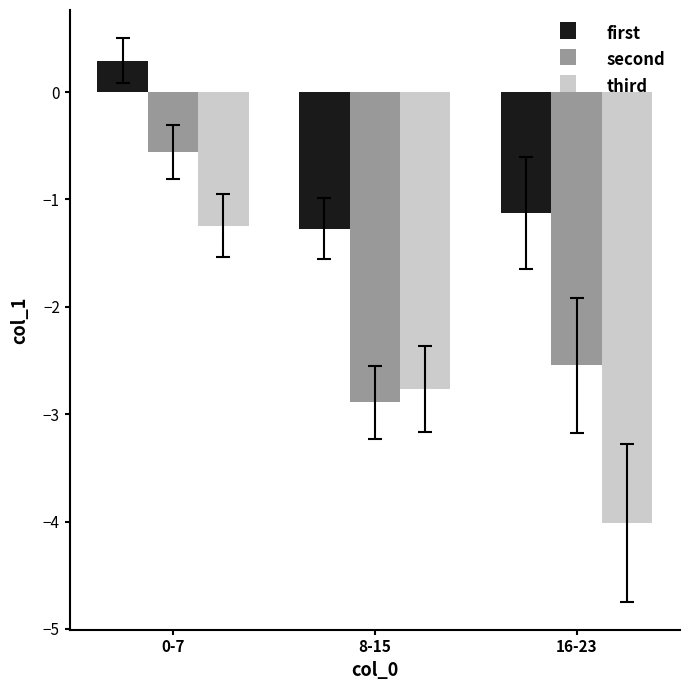

Which series has the largest total across all categories?

first